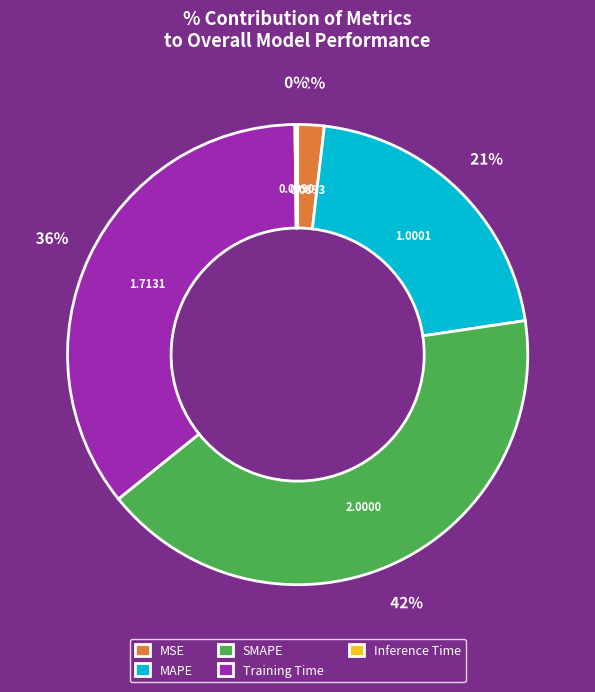

Which slice is the largest?

SMAPE